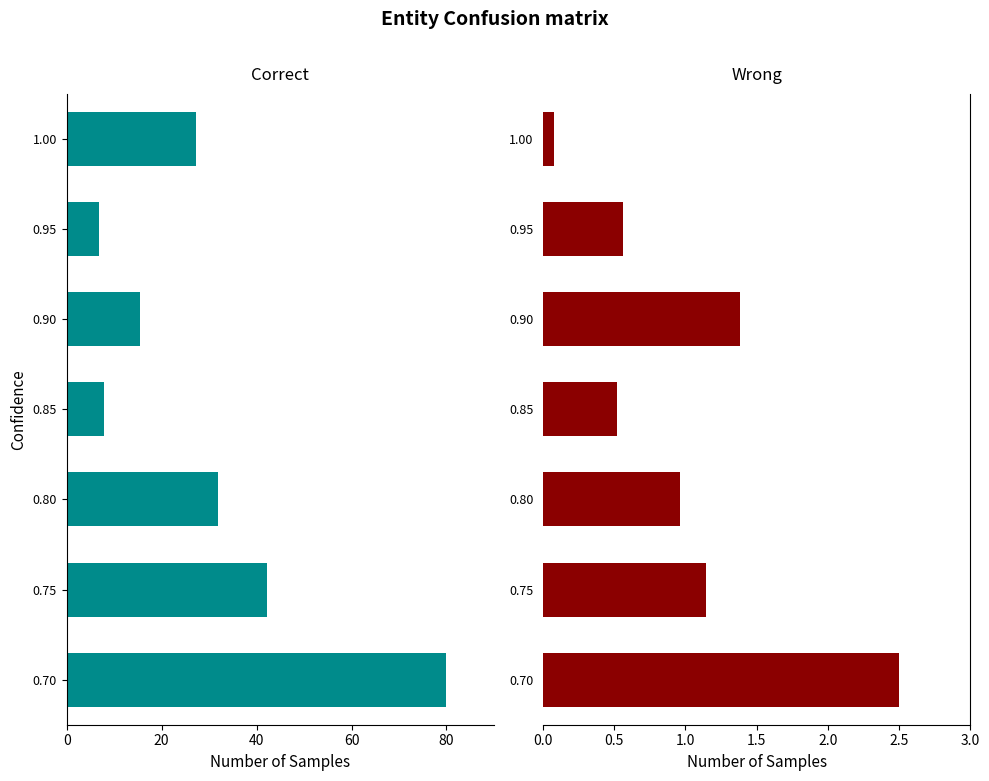

Which series changed the most between 0.70 and 0.75?

Correct